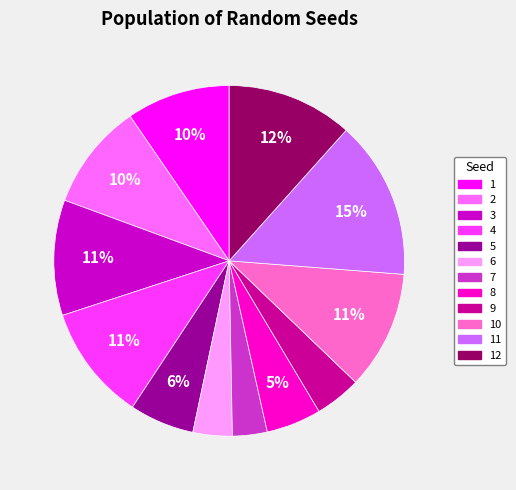

To the nearest percent, what is the average slice percentage?

8%